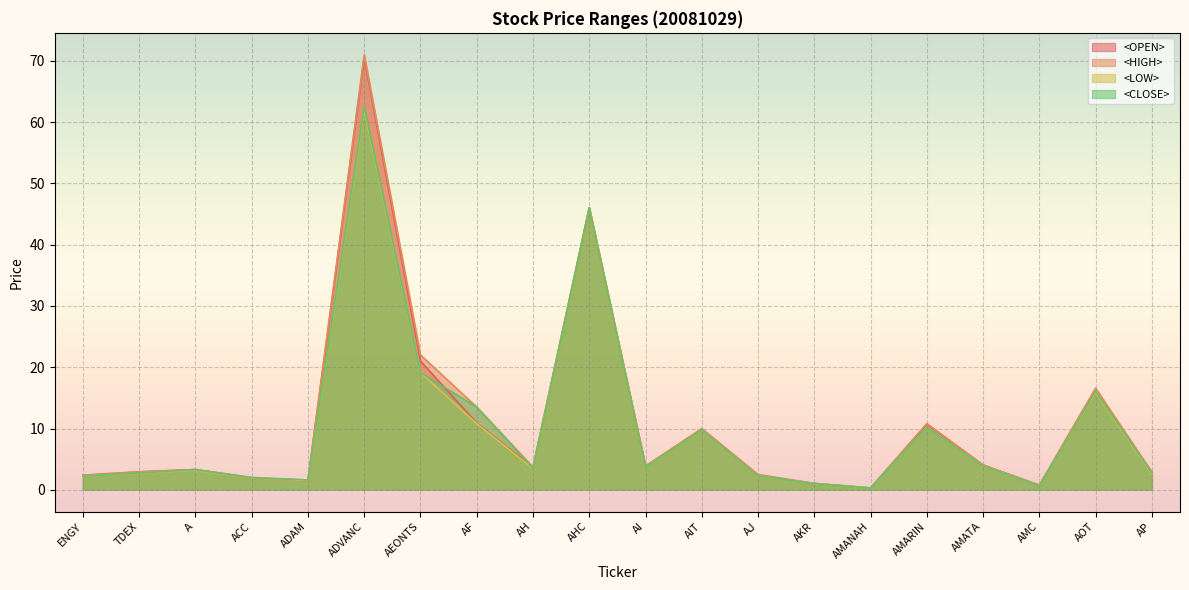

At which label is <CLOSE> closest to 31?

AEONTS